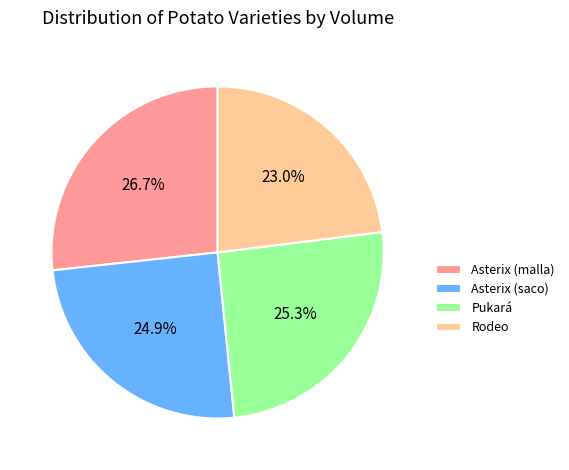

What is the ratio of the value at Asterix (malla) to the value at Rodeo?

1.2